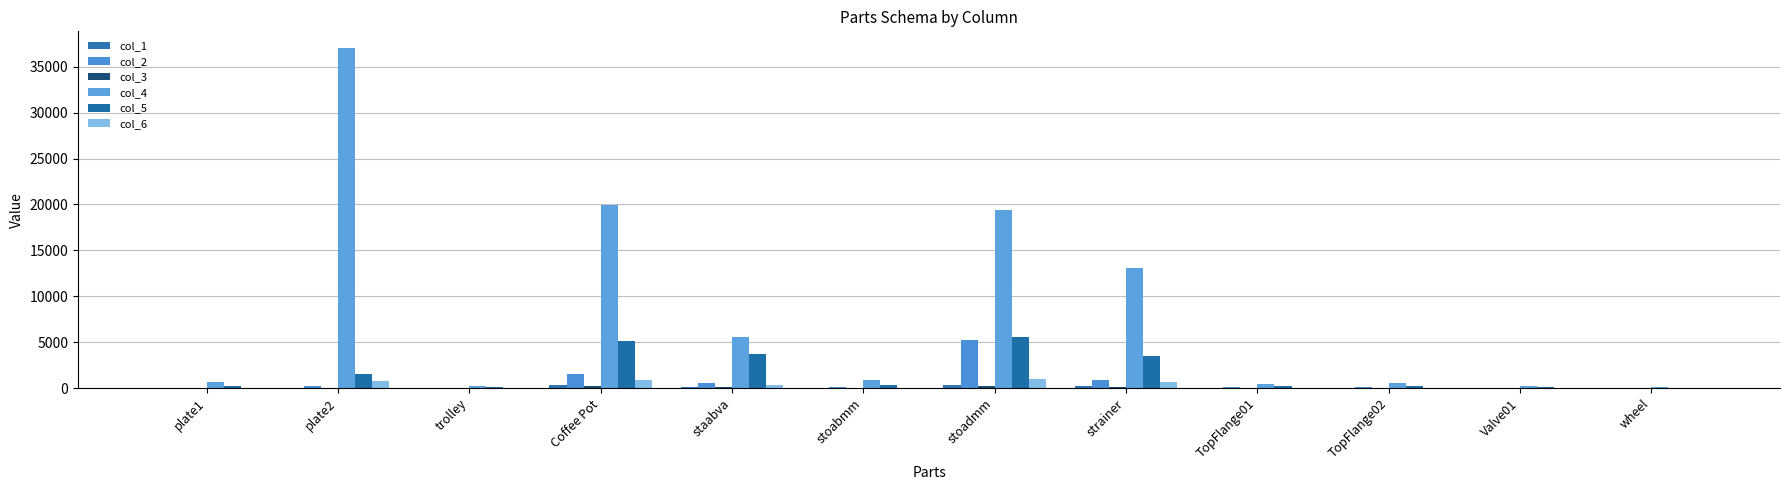

Does the chart contain stacked bars?

No